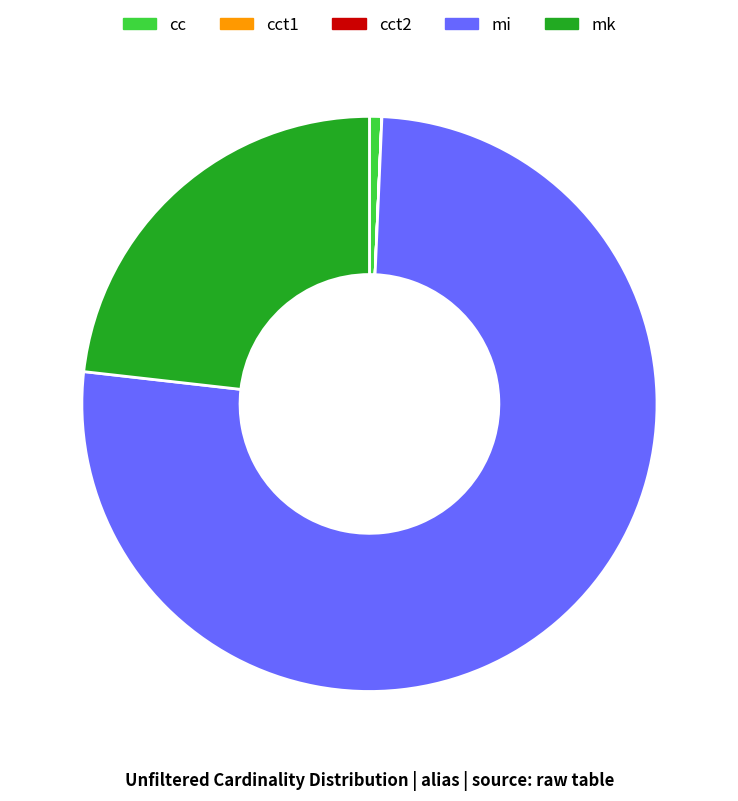

Does any single category account for the majority?

Yes